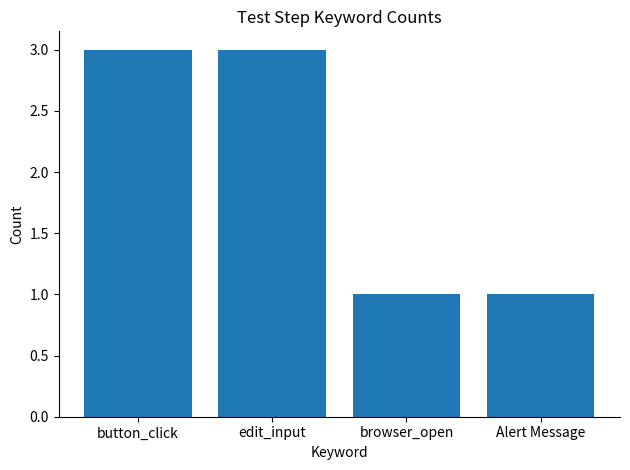

What is the maximum value shown in the chart?

3